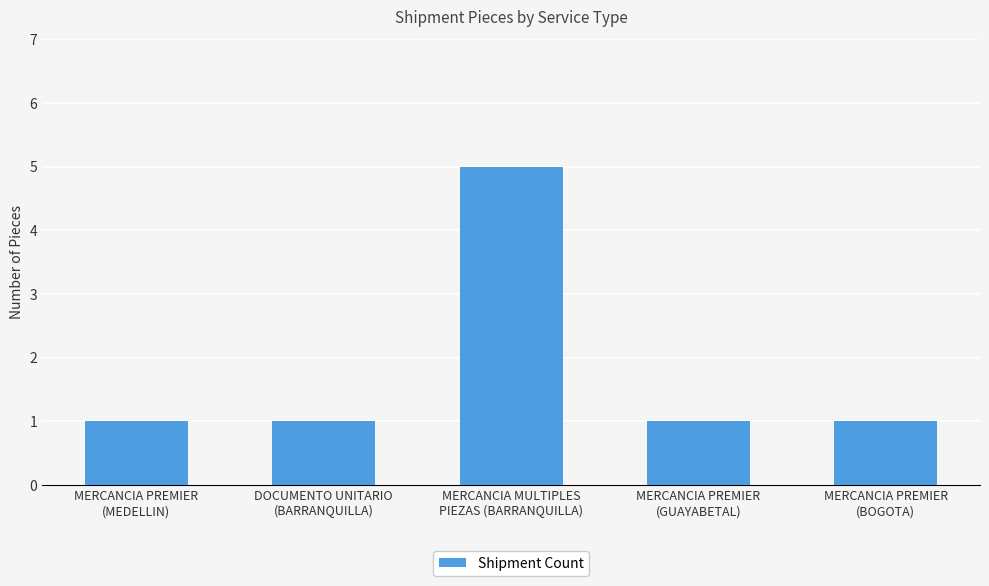

Approximately how many times larger is the value at MERCANCIA PREMIER
(MEDELLIN) compared to MERCANCIA PREMIER
(GUAYABETAL)?

1.0